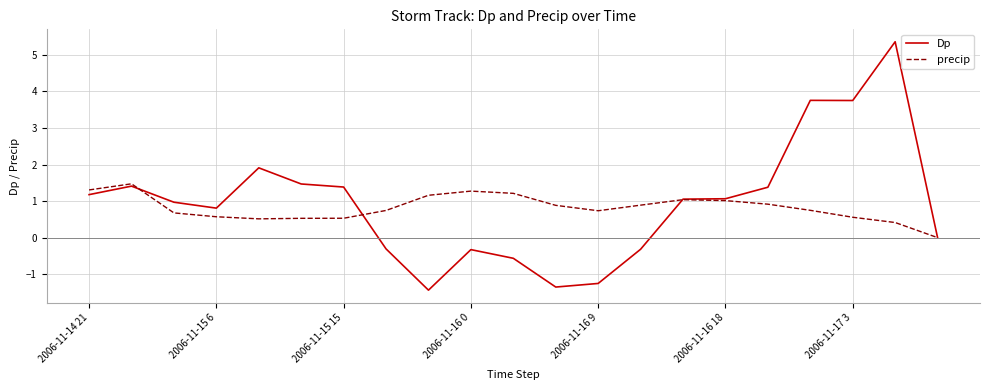

Which series has the widest spread of values?

Dp